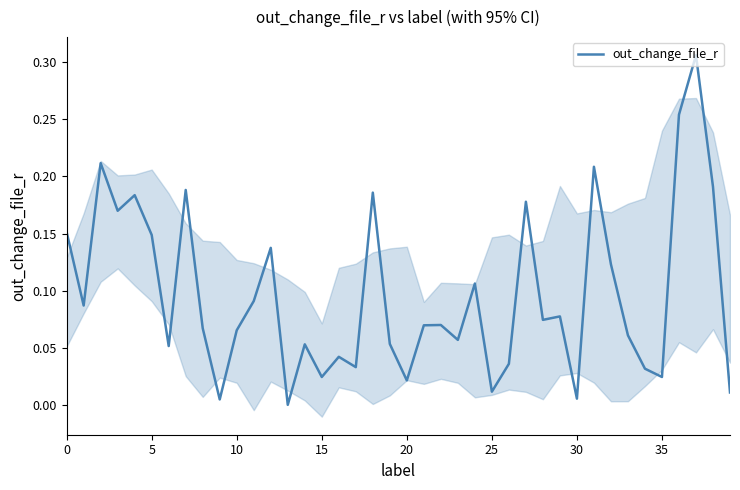

What is the sum of the values at 18 and 30?

0.2